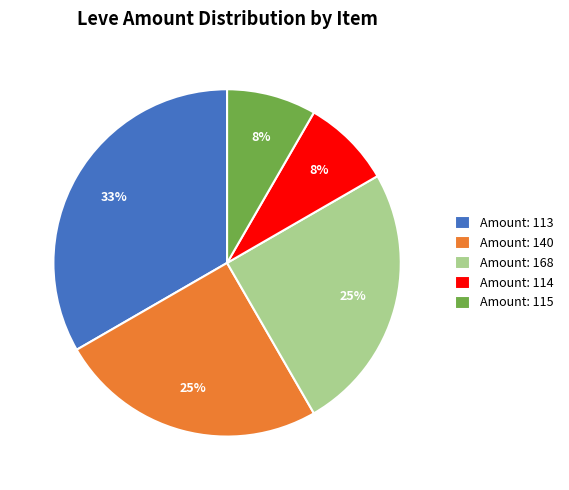

To the nearest percent, what percentage of the pie is Amount: 114?

8%